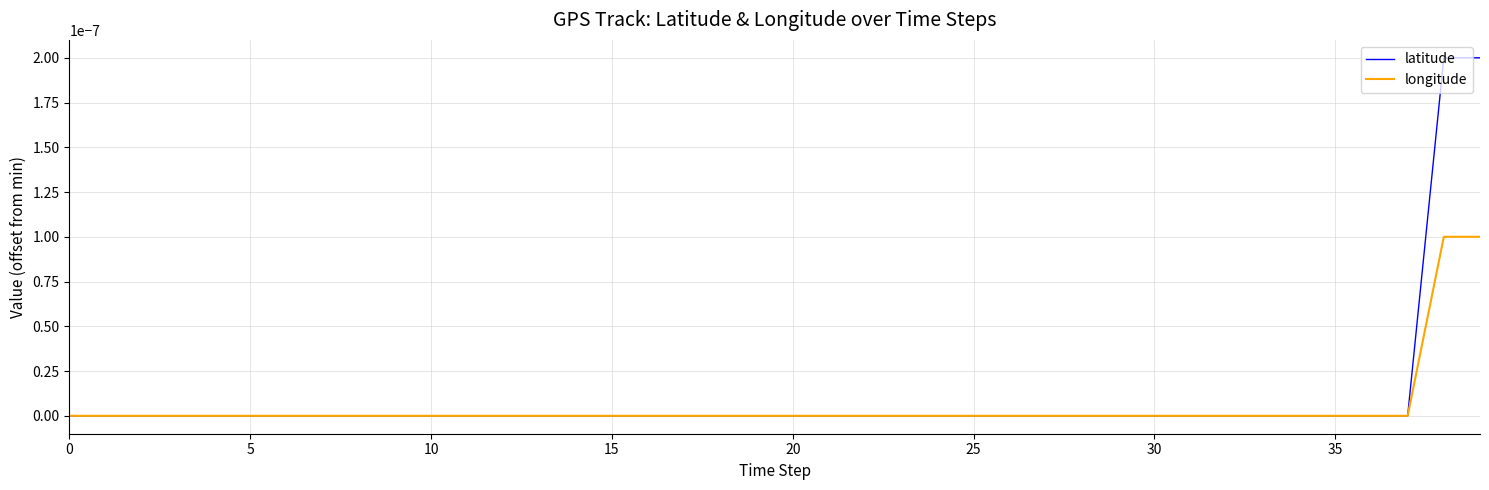

Which series has the widest spread of values?

latitude